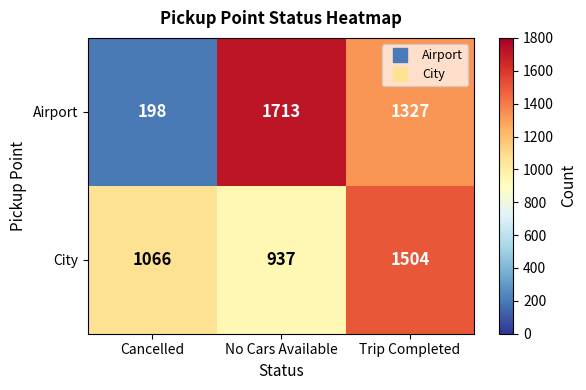

Where is Airport nearest to the value 955?

Trip Completed